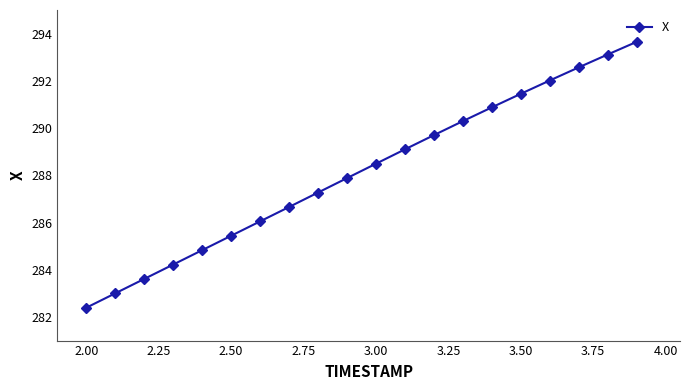

True or false: the data has more than 1 interior local peaks.

False